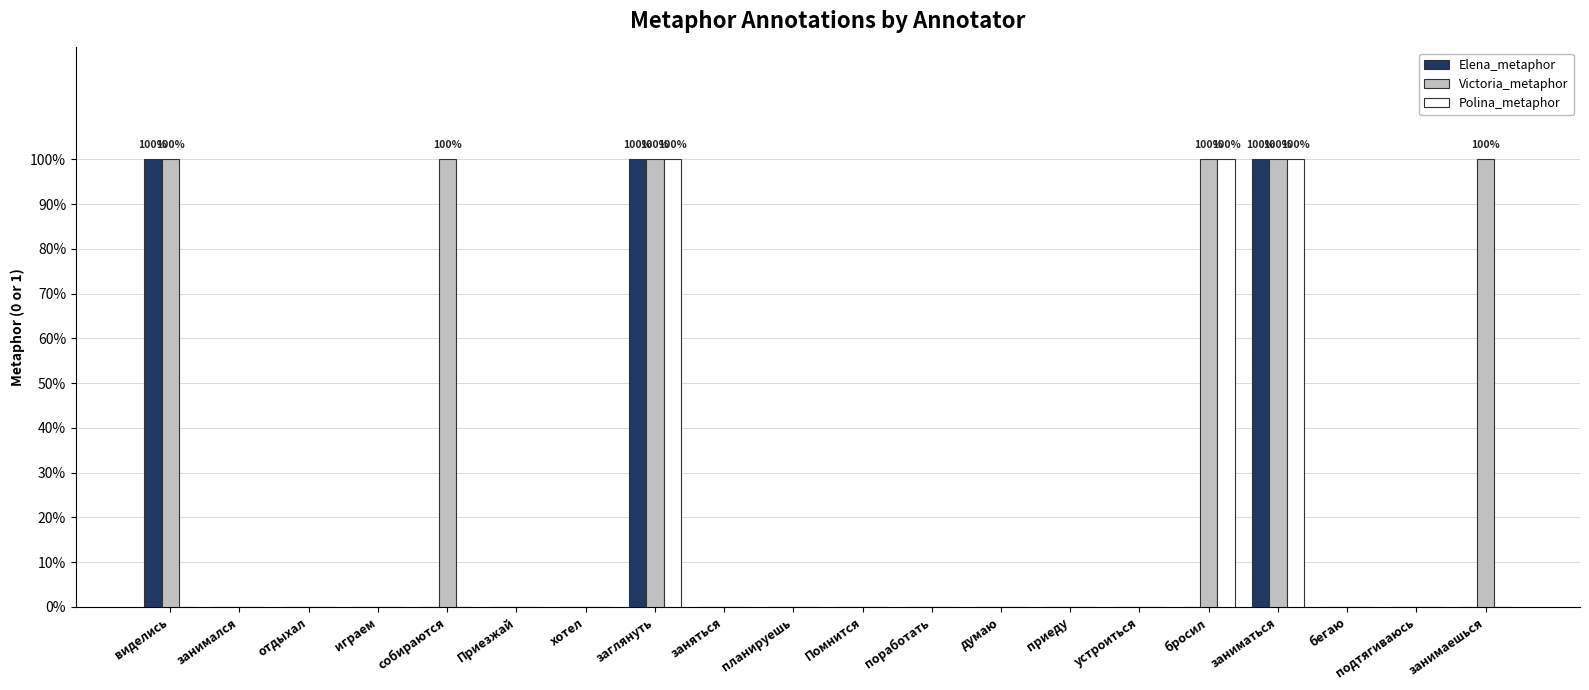

Reading right to left, transcribe all the data shown in this chart.

Elena_metaphor: 0	0	0	1	0	0	0	0	0	0	0	0	1	0	0	0	0	0	0	1
Victoria_metaphor: 1	0	0	1	1	0	0	0	0	0	0	0	1	0	0	1	0	0	0	1
Polina_metaphor: 0	0	0	1	1	0	0	0	0	0	0	0	1	0	0	0	0	0	0	0